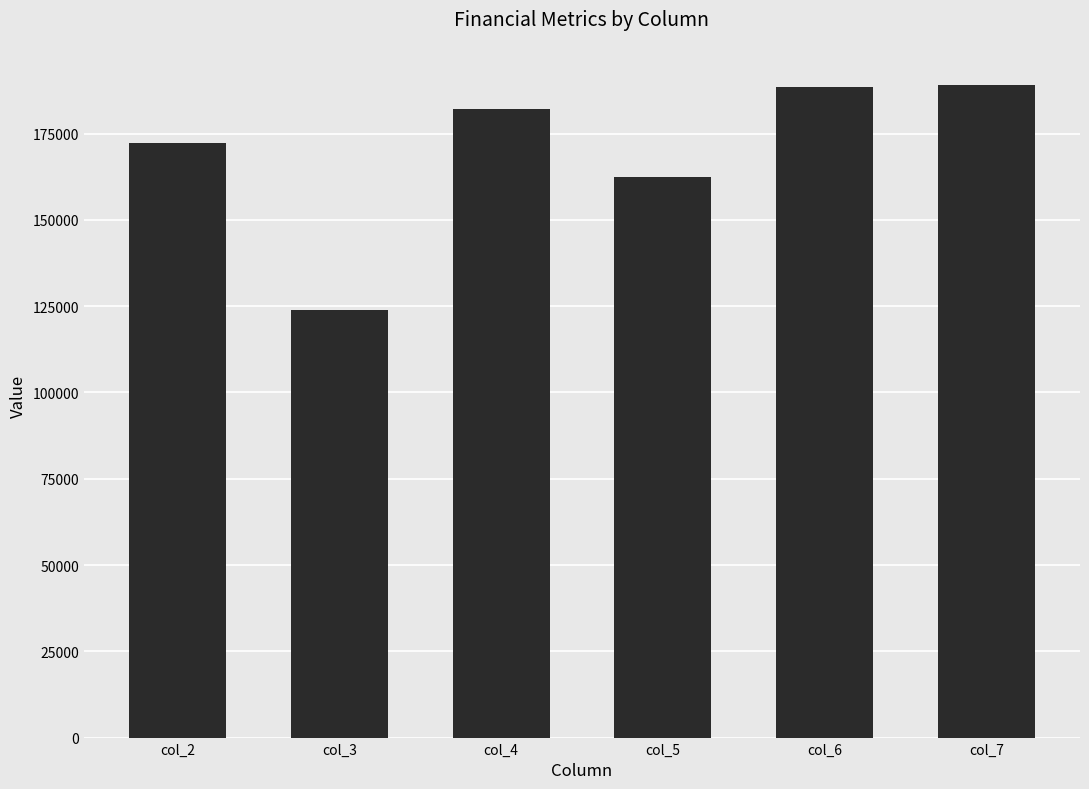

Is it true that the value at col_3 is 162885.7?

False